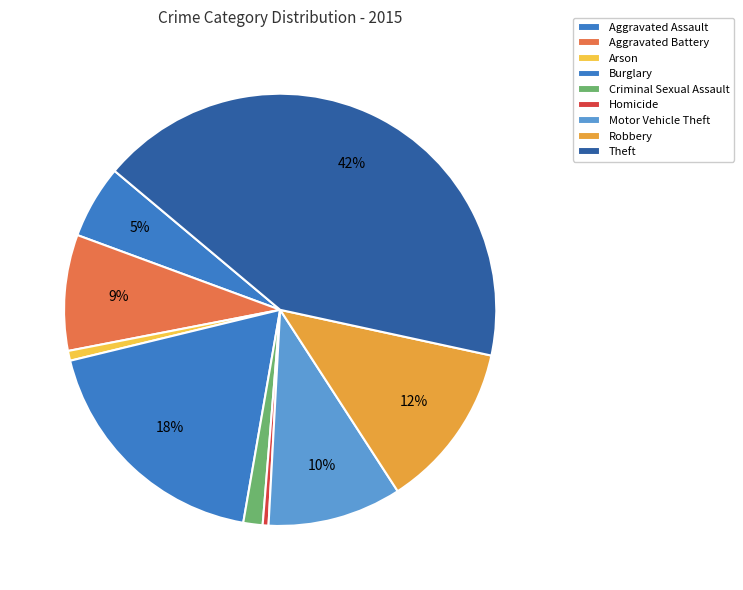

Rank the categories by value from highest to lowest.

Theft, Burglary, Robbery, Motor Vehicle Theft, Aggravated Battery, Aggravated Assault, Criminal Sexual Assault, Arson, Homicide